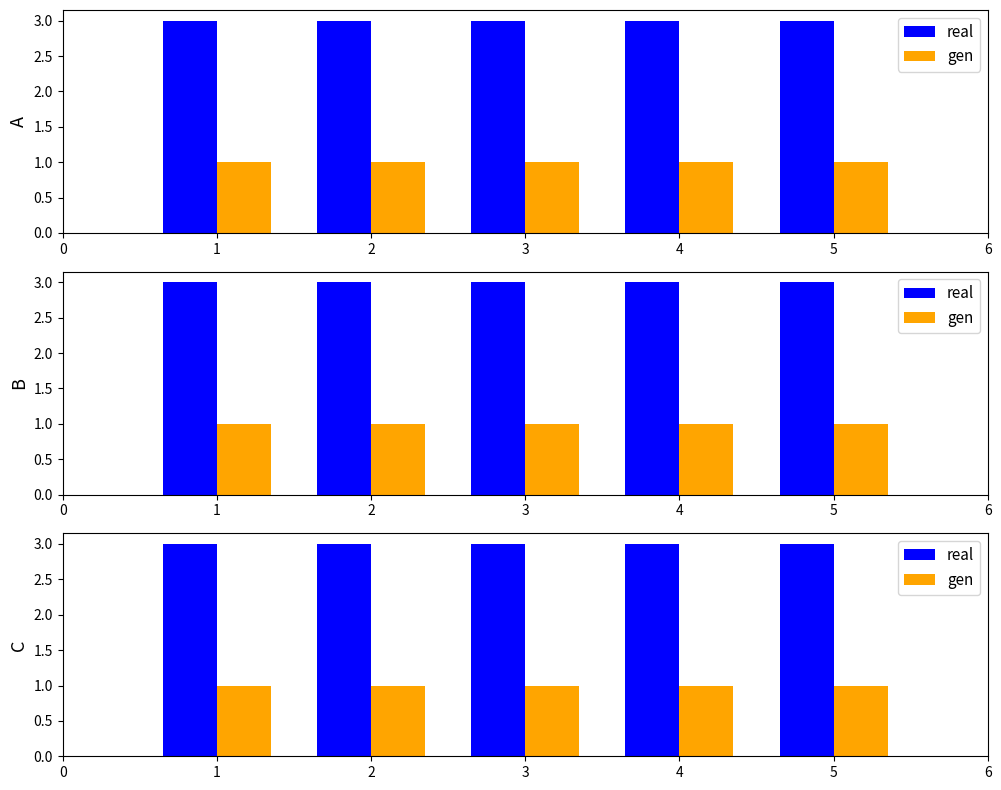

What is the total value across all series at 2?

4